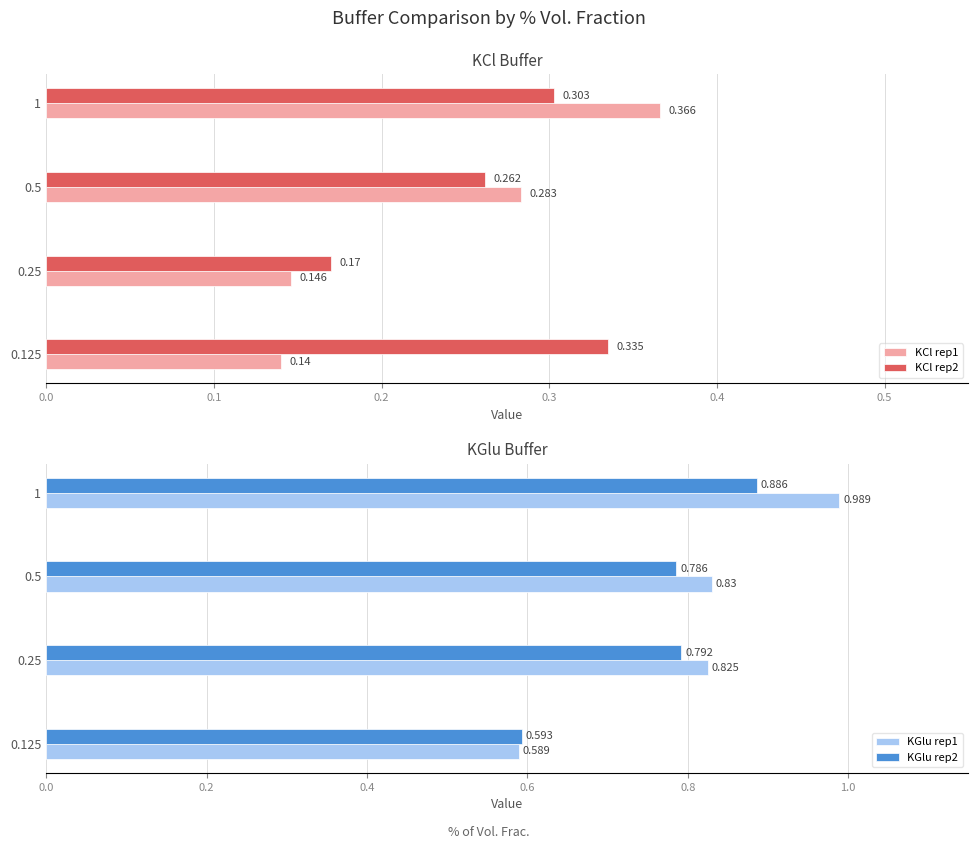

What is the difference between the KGlu rep2 values at 0.5 and 1?

0.1